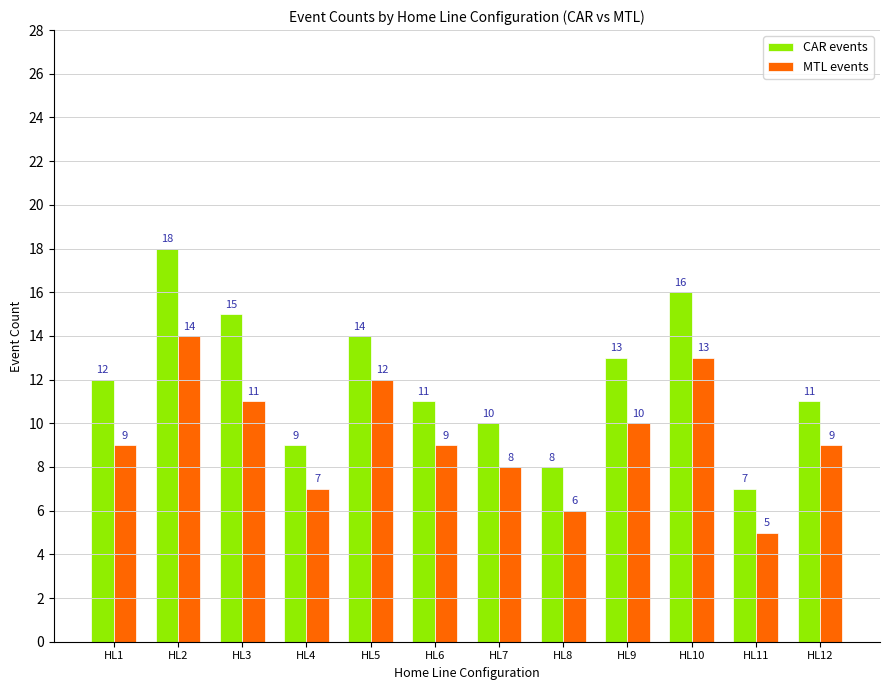

Read the CAR events value at HL10.

16